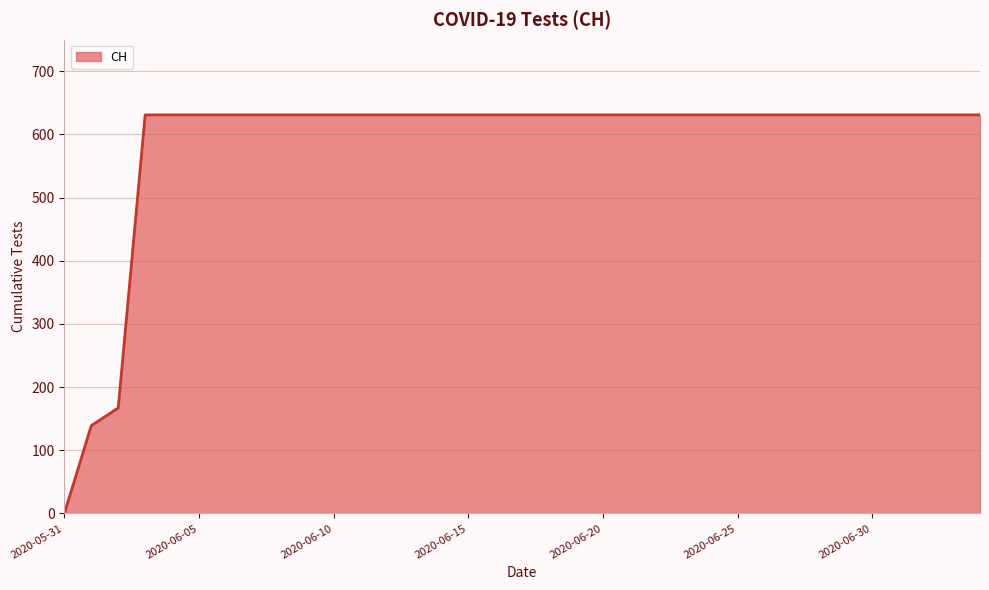

What is the maximum value shown in the chart?

631